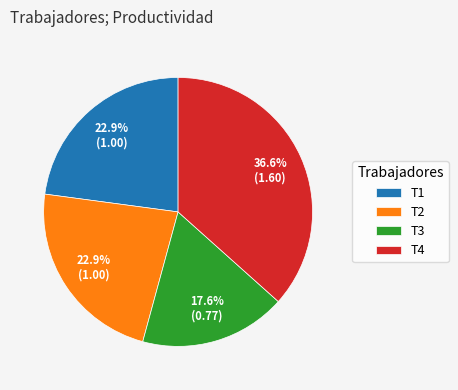

Approximately how many times larger is the value at T1 compared to T4?

0.6